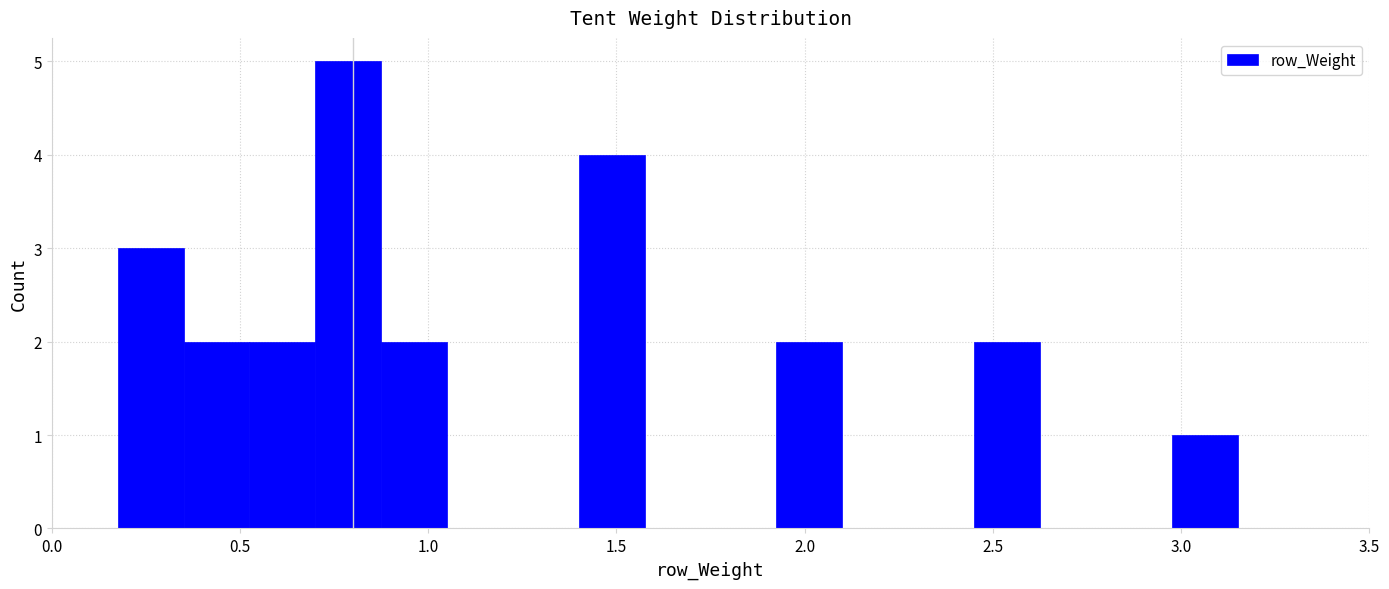

Around what value on the x-axis is the tallest bar? Give the approximate position of its centre, as read against the axis.

0.80